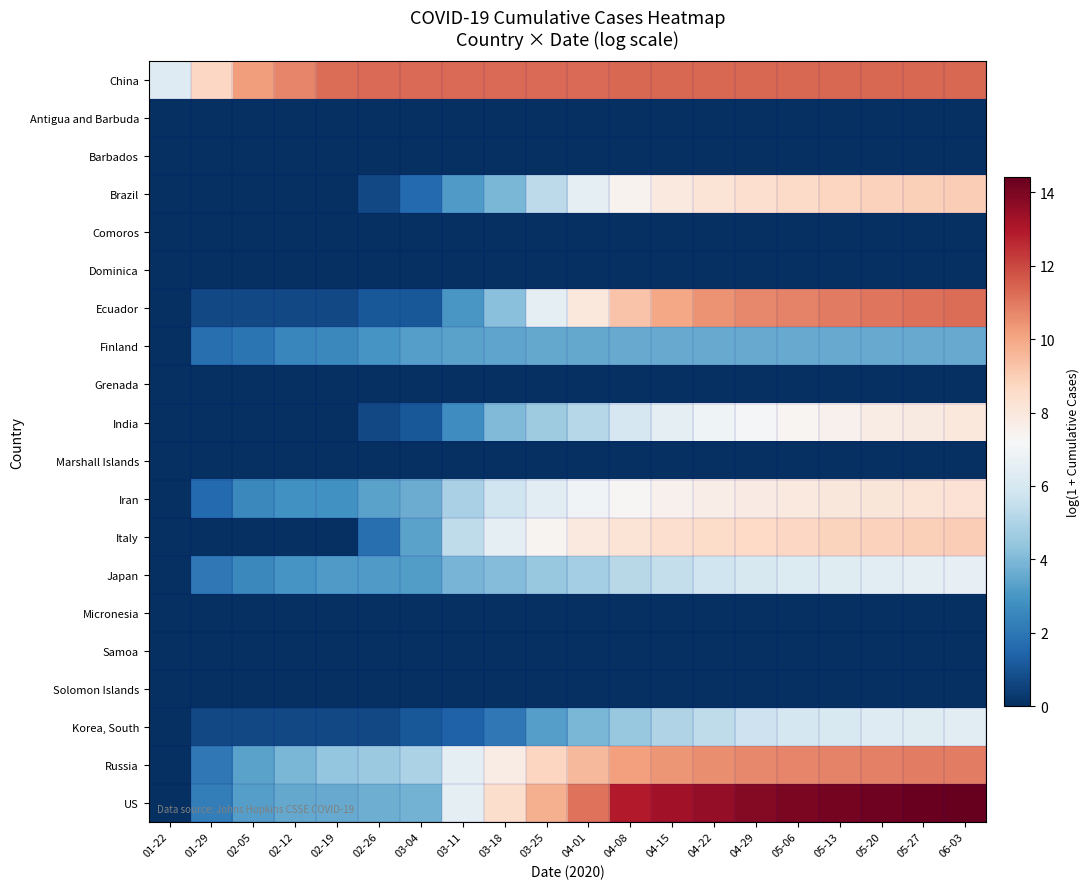

Which category has the highest value across all series?

06-03